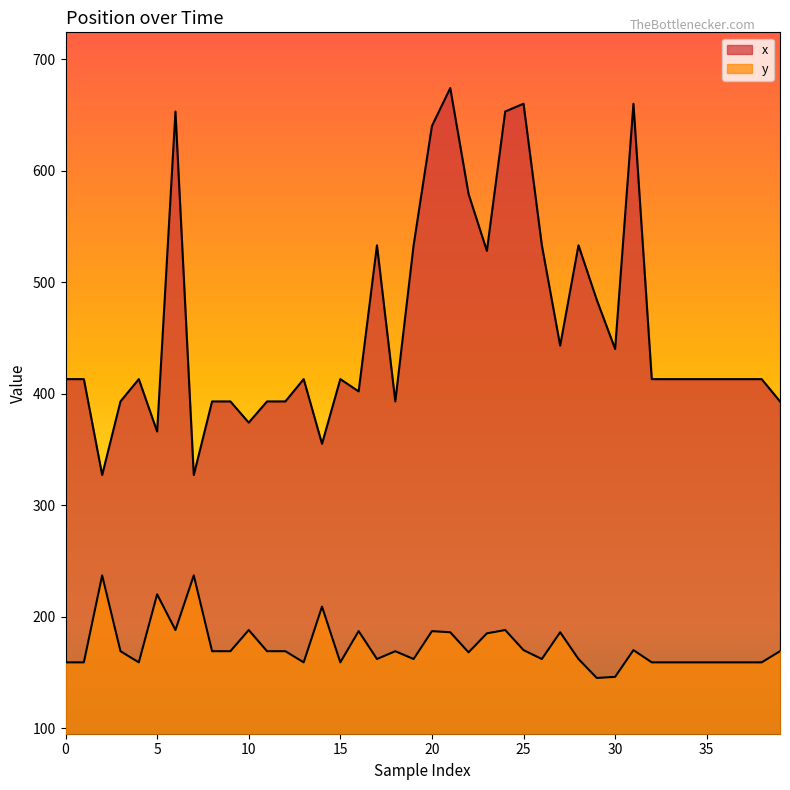

What is the sum of all x values?

18404